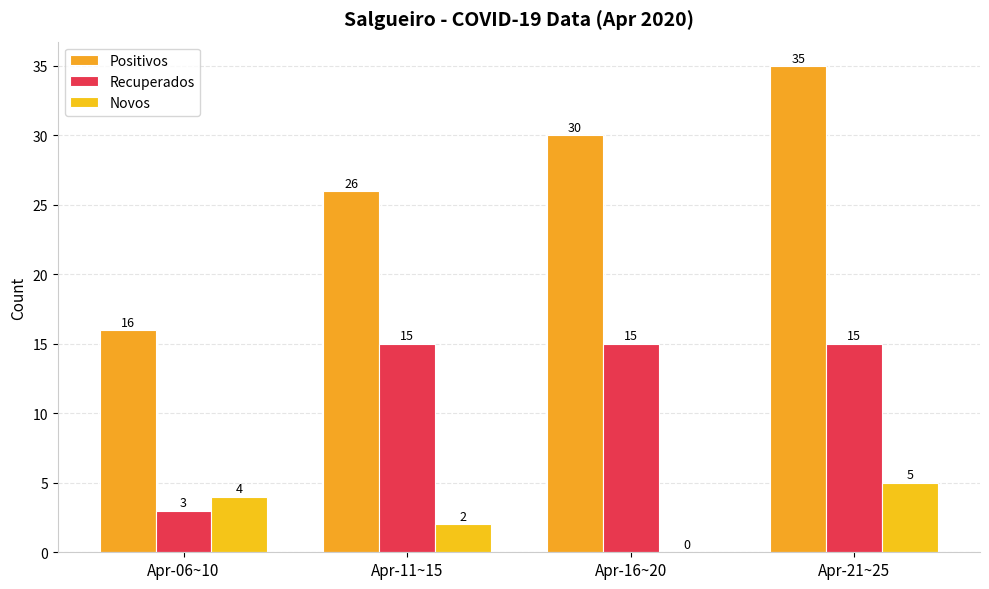

The value of Positivos at Apr-06~10 is 9. True or false?

False